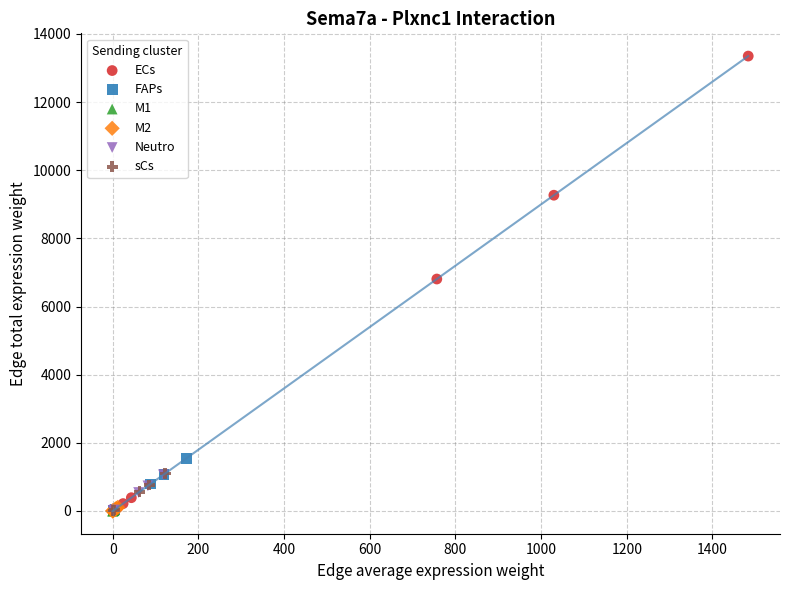

Which series contains the highest Y value?

ECs